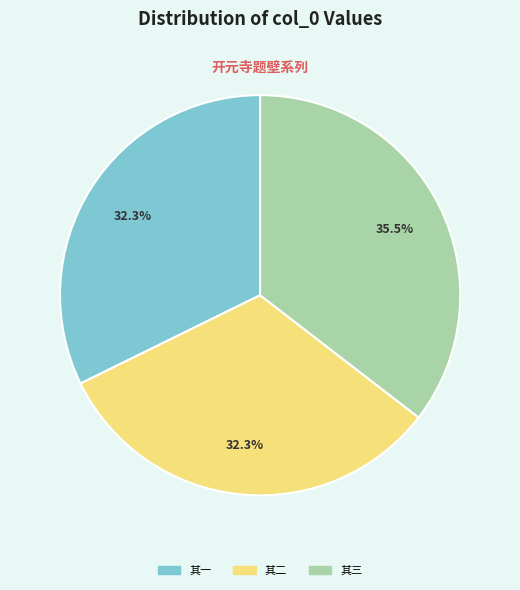

Is there any slice that represents more than half of the pie?

No